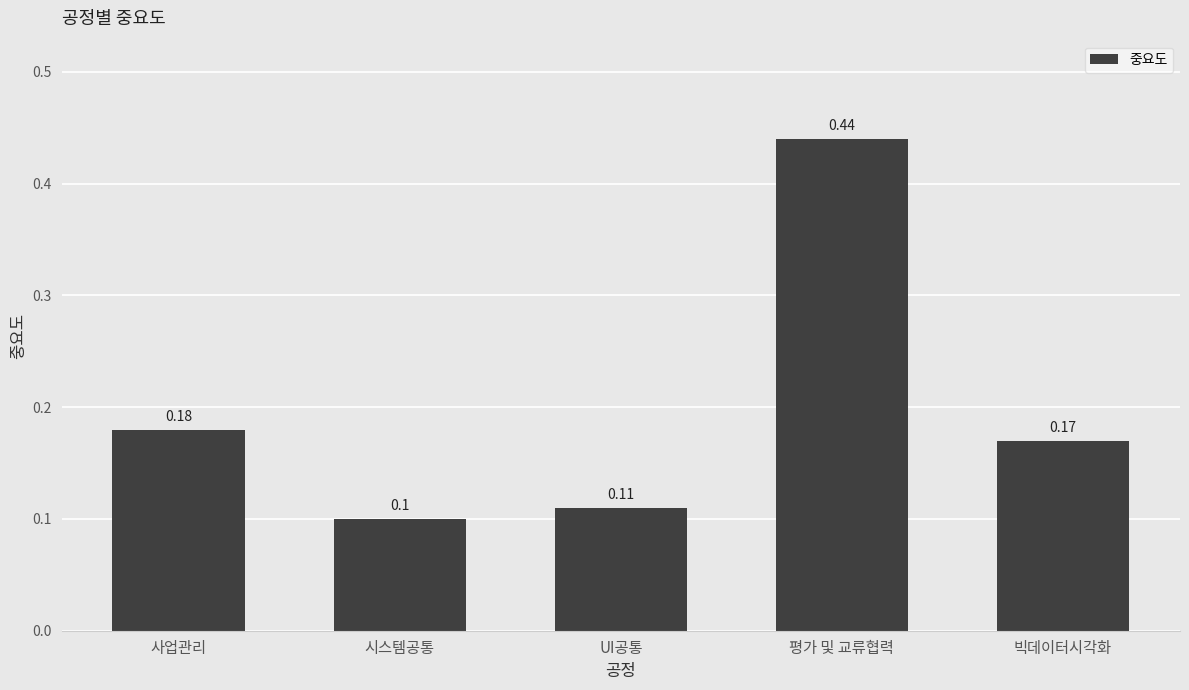

List the labels in order of value, largest first.

평가 및 교류협력, 사업관리, 빅데이터시각화, UI공통, 시스템공통